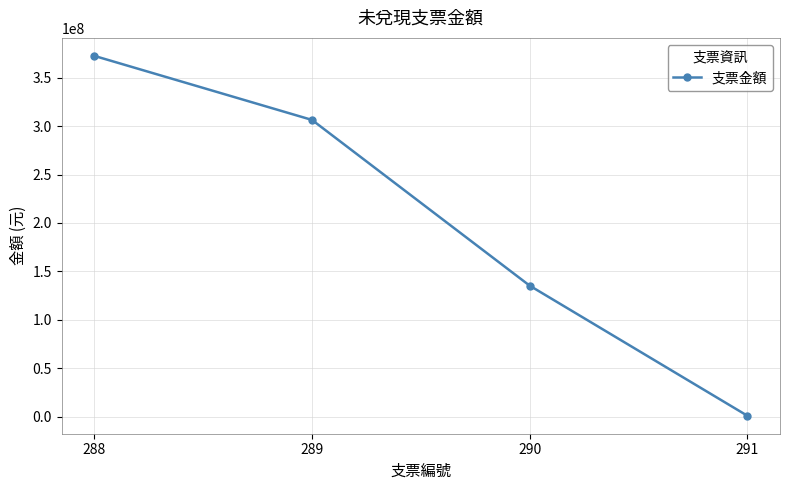

How many lines are shown in the chart?

1